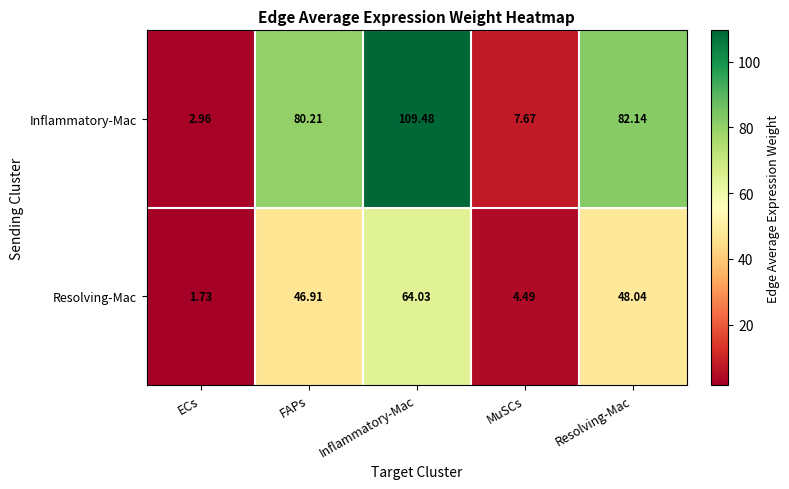

Which label corresponds to the smallest value in the chart?

ECs